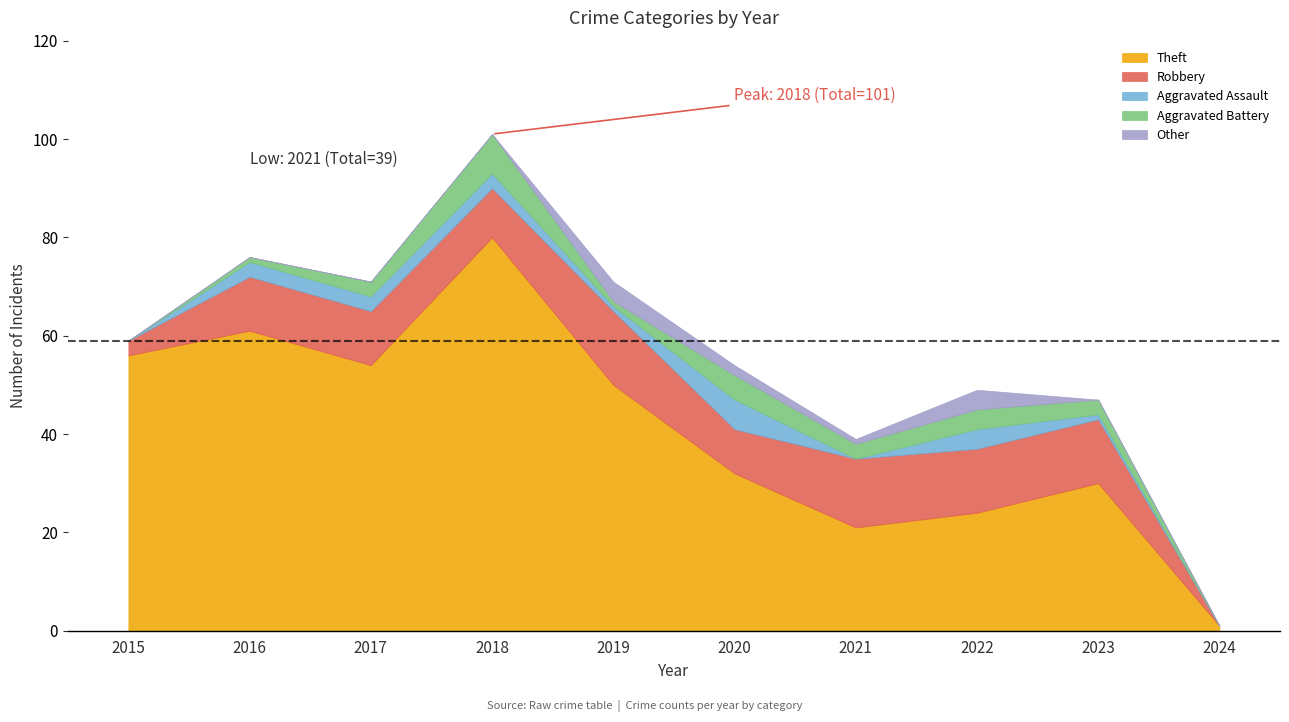

What is the difference between the Aggravated Assault values at 2019 and 2021?

1